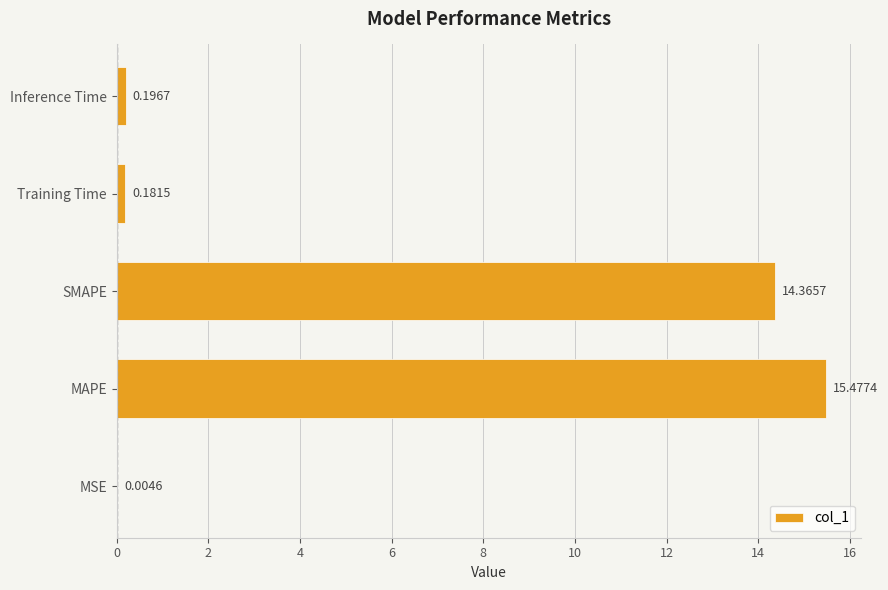

Where is the data nearest to the value 7?

Inference Time